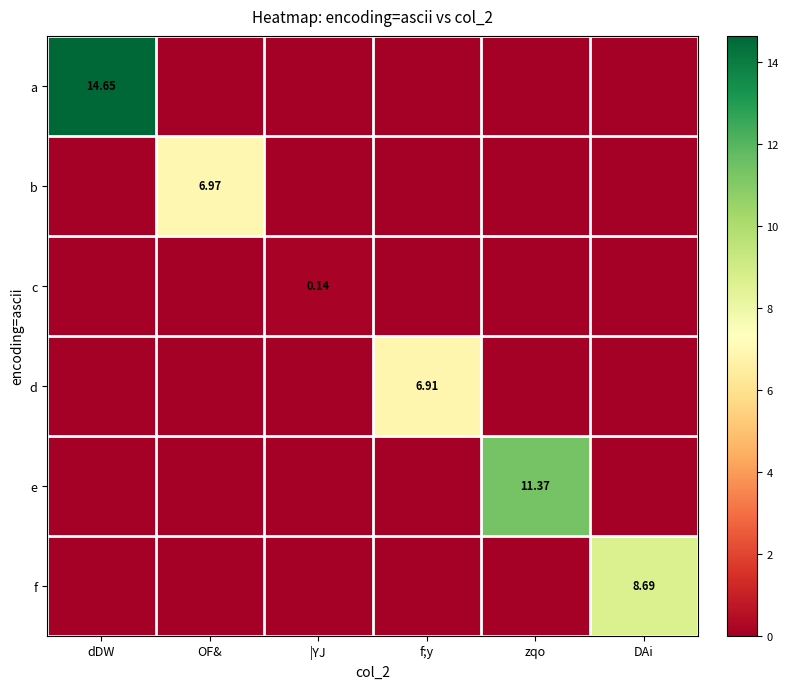

The value of f at f;y is 5.9. True or false?

False